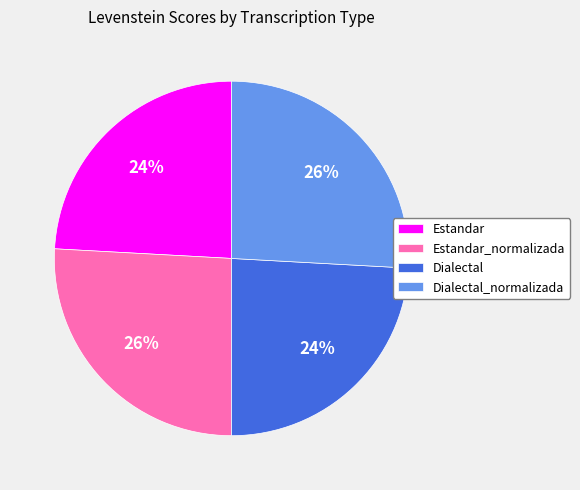

The Dialectal slice represents 13% of the pie. True or false?

False